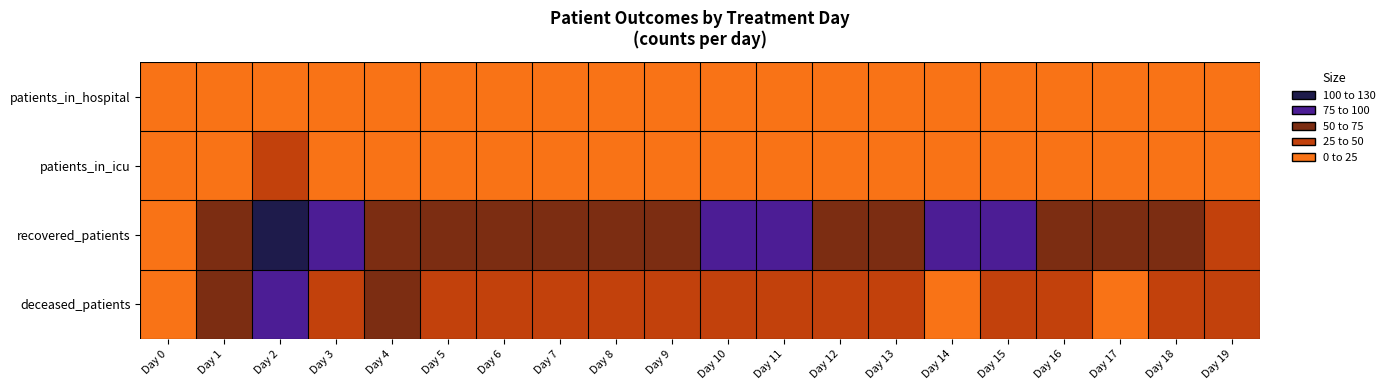

Reading left to right, transcribe all the data shown in this chart.

patients_in_hospital: Day 0=1	Day 1=7	Day 2=10	Day 3=8	Day 4=6	Day 5=3	Day 6=6	Day 7=6	Day 8=6	Day 9=3	Day 10=7	Day 11=4	Day 12=4	Day 13=4	Day 14=4	Day 15=6	Day 16=1	Day 17=1	Day 18=1	Day 19=2
patients_in_icu: Day 0=0	Day 1=10	Day 2=37	Day 3=16	Day 4=23	Day 5=22	Day 6=14	Day 7=24	Day 8=20	Day 9=20	Day 10=11	Day 11=9	Day 12=9	Day 13=5	Day 14=7	Day 15=10	Day 16=7	Day 17=4	Day 18=2	Day 19=3
recovered_patients: Day 0=0	Day 1=58	Day 2=126	Day 3=87	Day 4=68	Day 5=65	Day 6=70	Day 7=55	Day 8=54	Day 9=70	Day 10=83	Day 11=79	Day 12=68	Day 13=71	Day 14=78	Day 15=80	Day 16=61	Day 17=53	Day 18=50	Day 19=41
deceased_patients: Day 0=0	Day 1=50	Day 2=76	Day 3=44	Day 4=53	Day 5=44	Day 6=40	Day 7=38	Day 8=48	Day 9=35	Day 10=30	Day 11=30	Day 12=32	Day 13=26	Day 14=24	Day 15=28	Day 16=29	Day 17=16	Day 18=29	Day 19=31